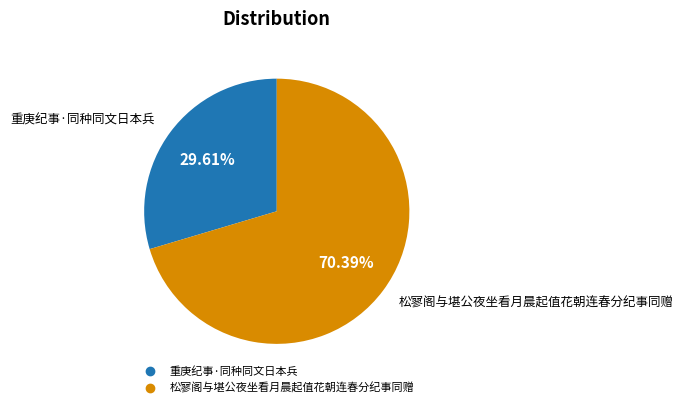

How many segments does this pie chart have?

2